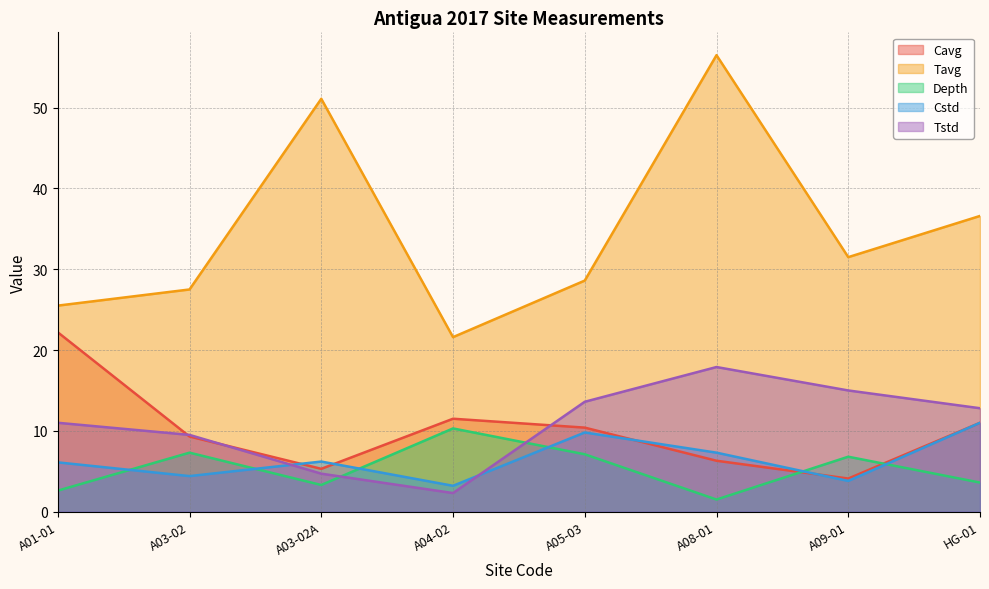

Reading left to right, list all the values displayed in this chart.

Cavg: 22.2	9.3	5.3	11.5	10.4	6.3	4.1	11.0
Tavg: 25.5	27.5	51.1	21.6	28.6	56.5	31.5	36.6
Depth: 2.6	7.3	3.3	10.3	7.1	1.5	6.8	3.6
Cstd: 6.1	4.4	6.2	3.2	9.8	7.3	3.8	11.0
Tstd: 11.0	9.5	4.7	2.3	13.6	17.9	15.0	12.8